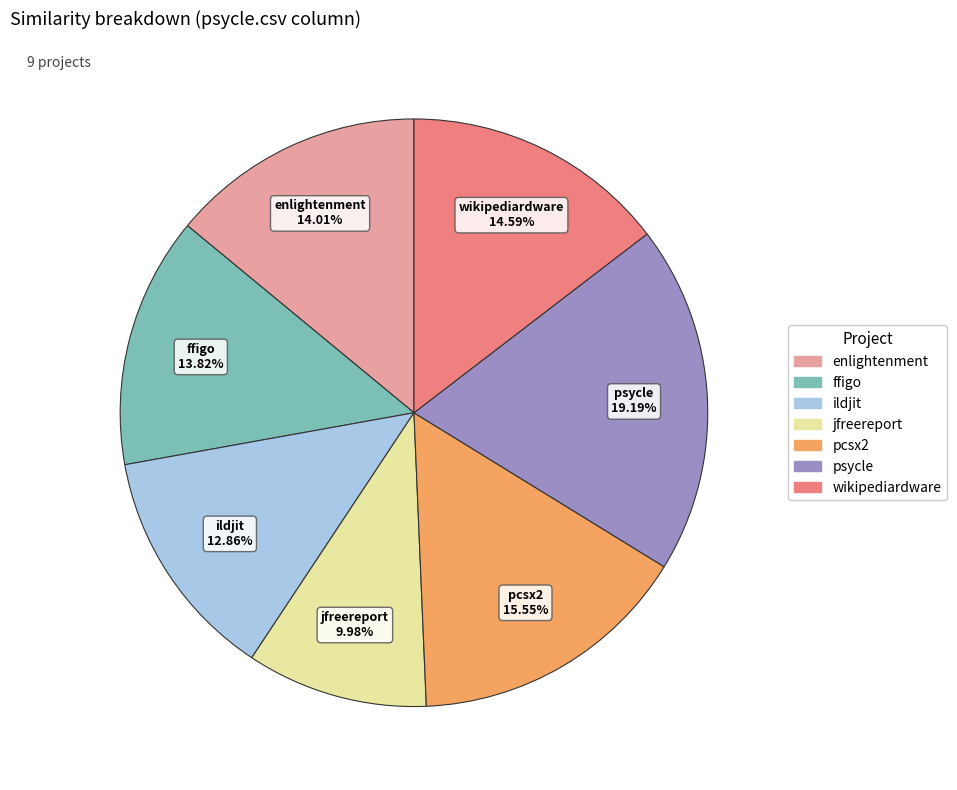

Is there any slice that represents more than half of the pie?

No